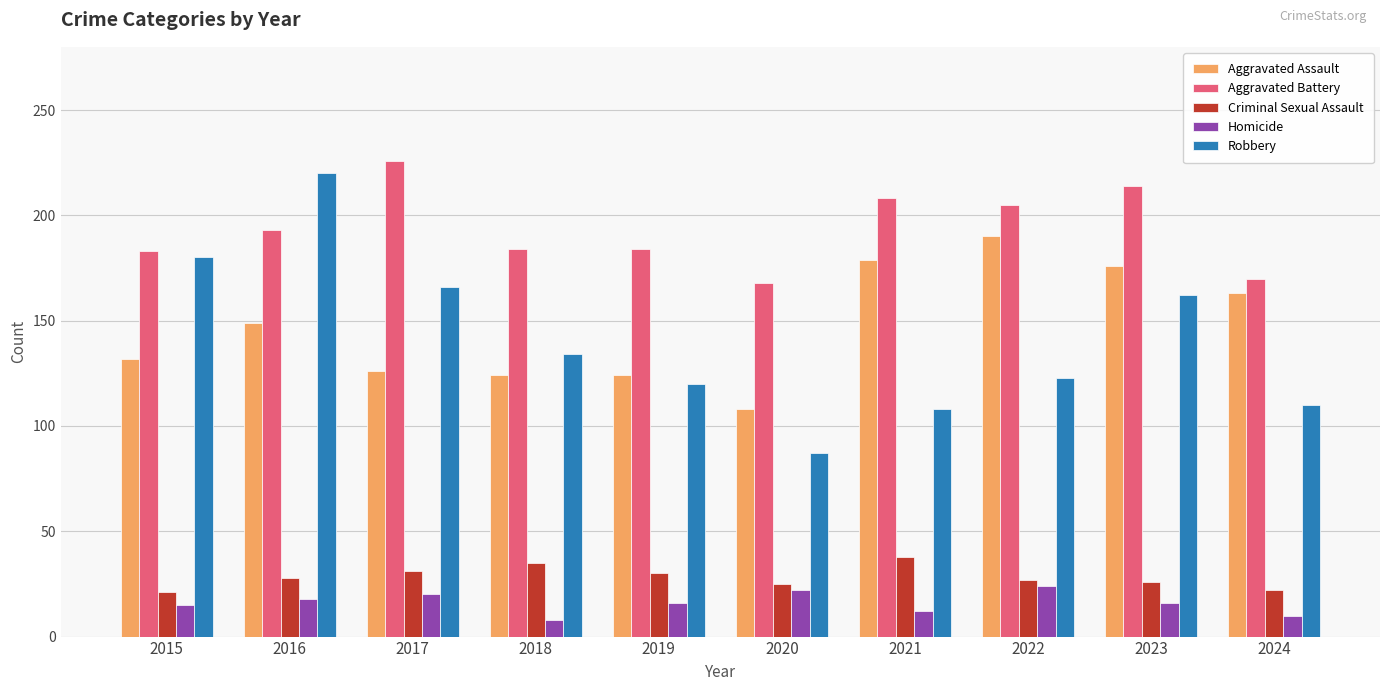

Where is Robbery nearest to the value 153?

2023